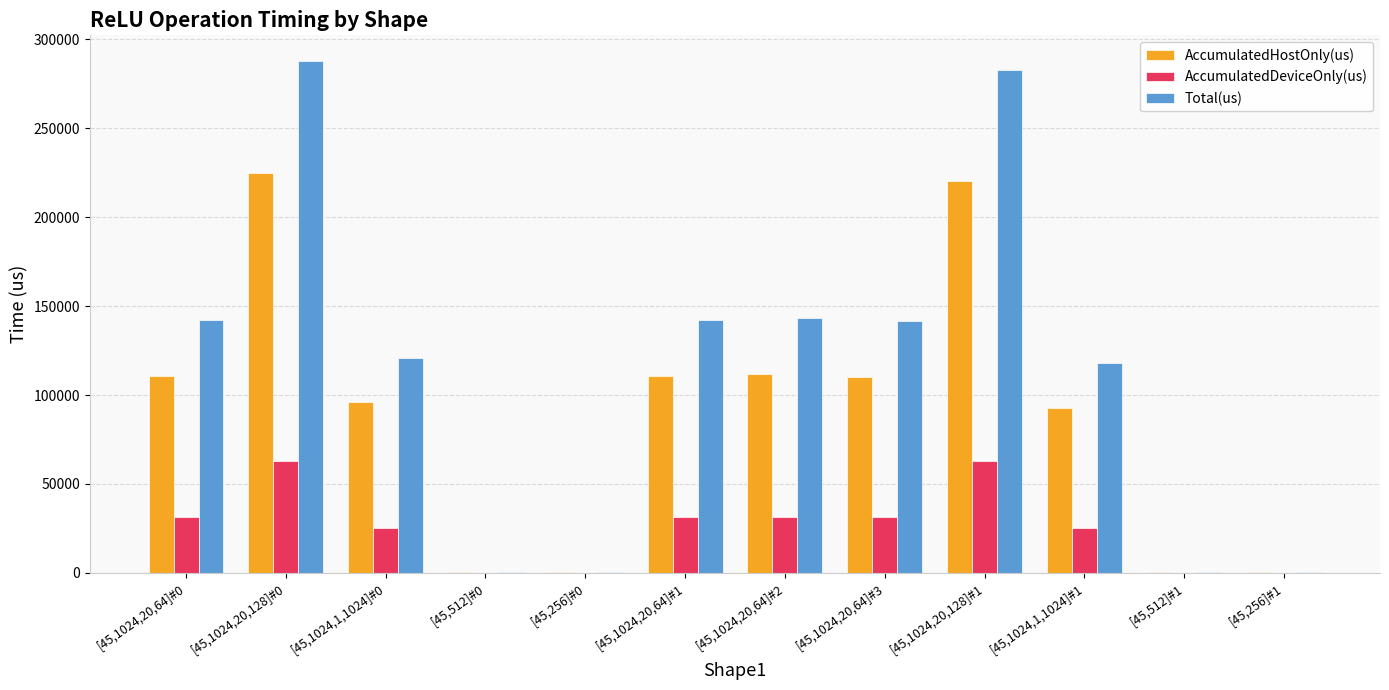

Between [45,512]#0 and [45,1024,20,64]#1, which series saw the biggest shift?

Total(us)